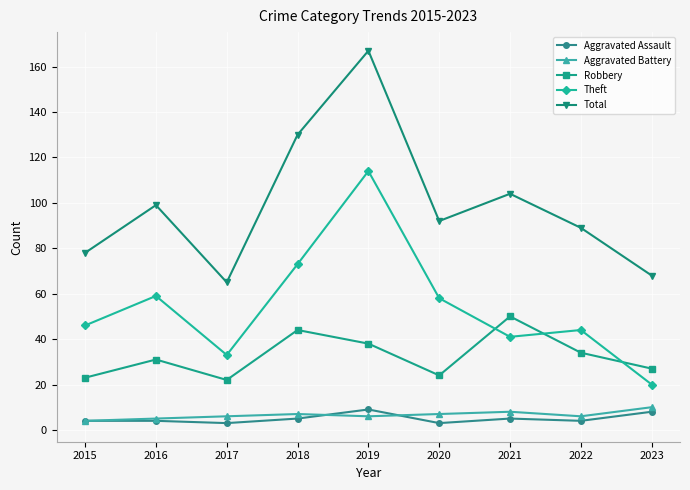

True or false: Aggravated Battery and Aggravated Assault intersect in this chart.

True